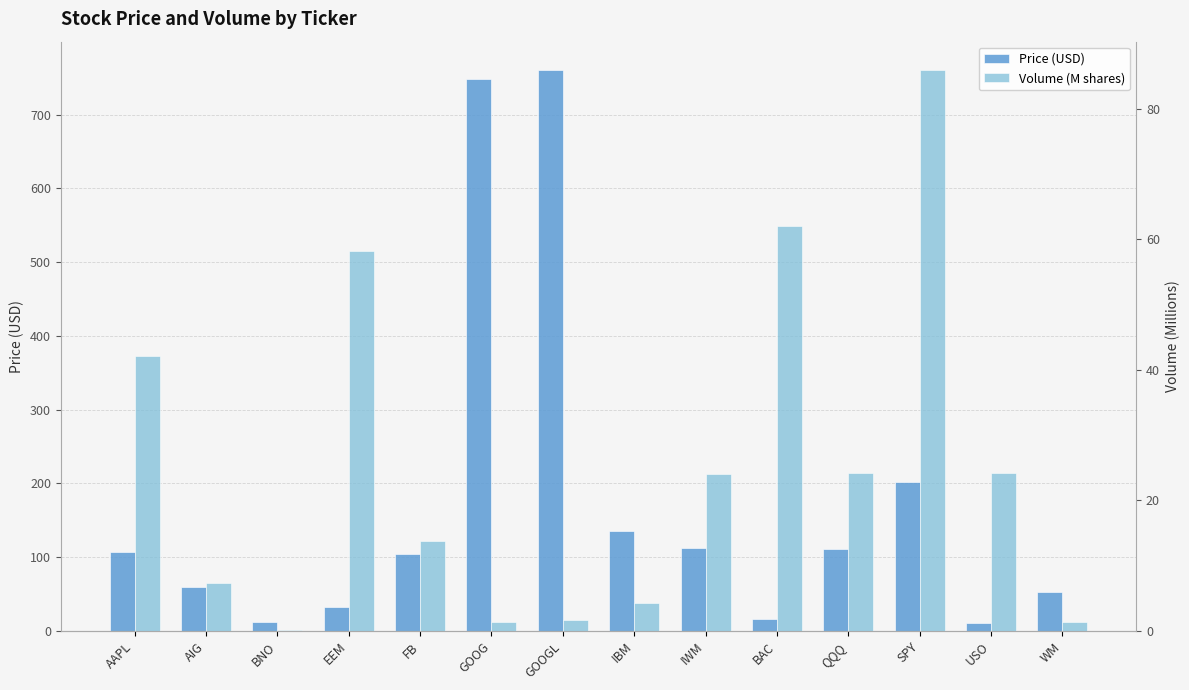

How many groups of bars are there?

14